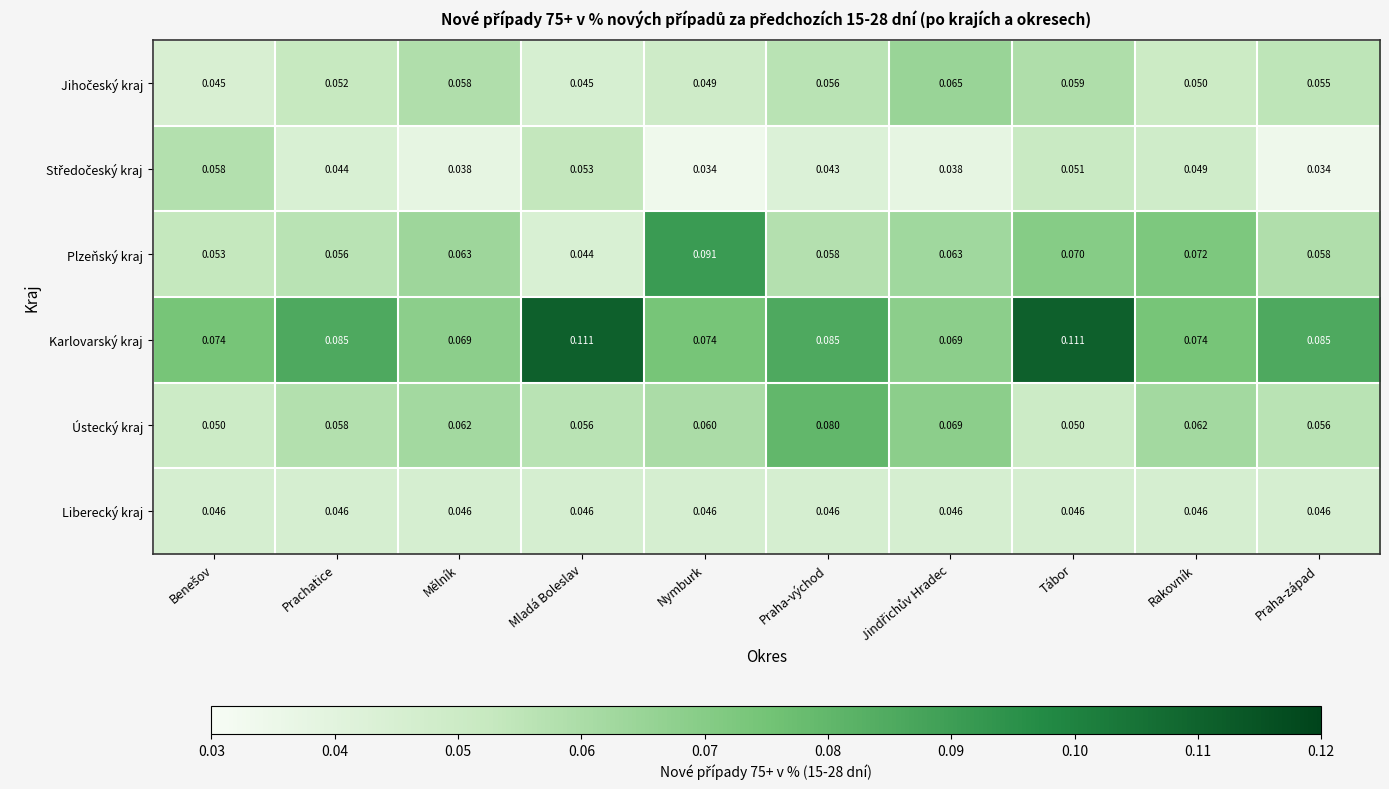

At which label is Plzeňský kraj closest to 0?

Mladá Boleslav